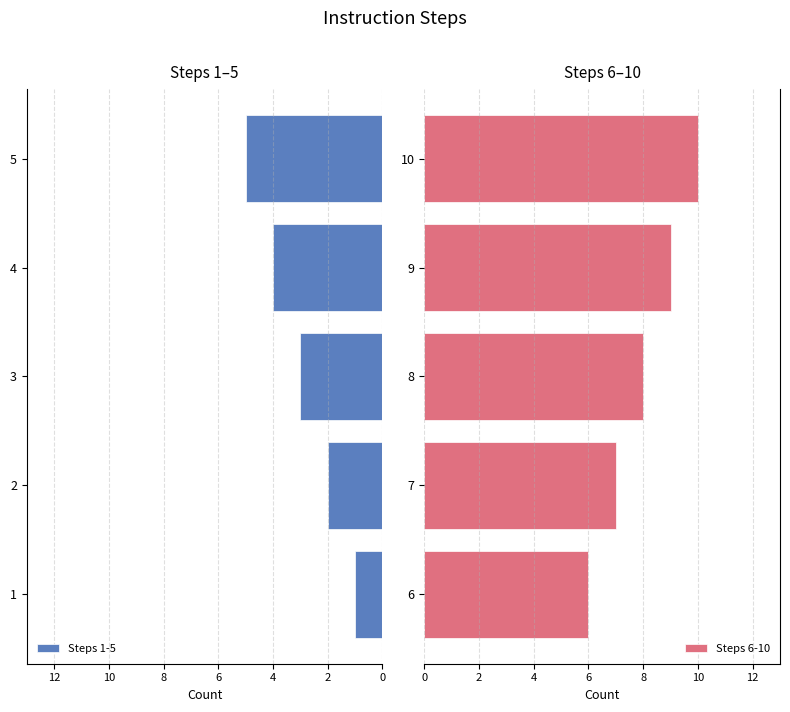

What is the value of the Steps 6-10 bar at the 1st from the left?

6